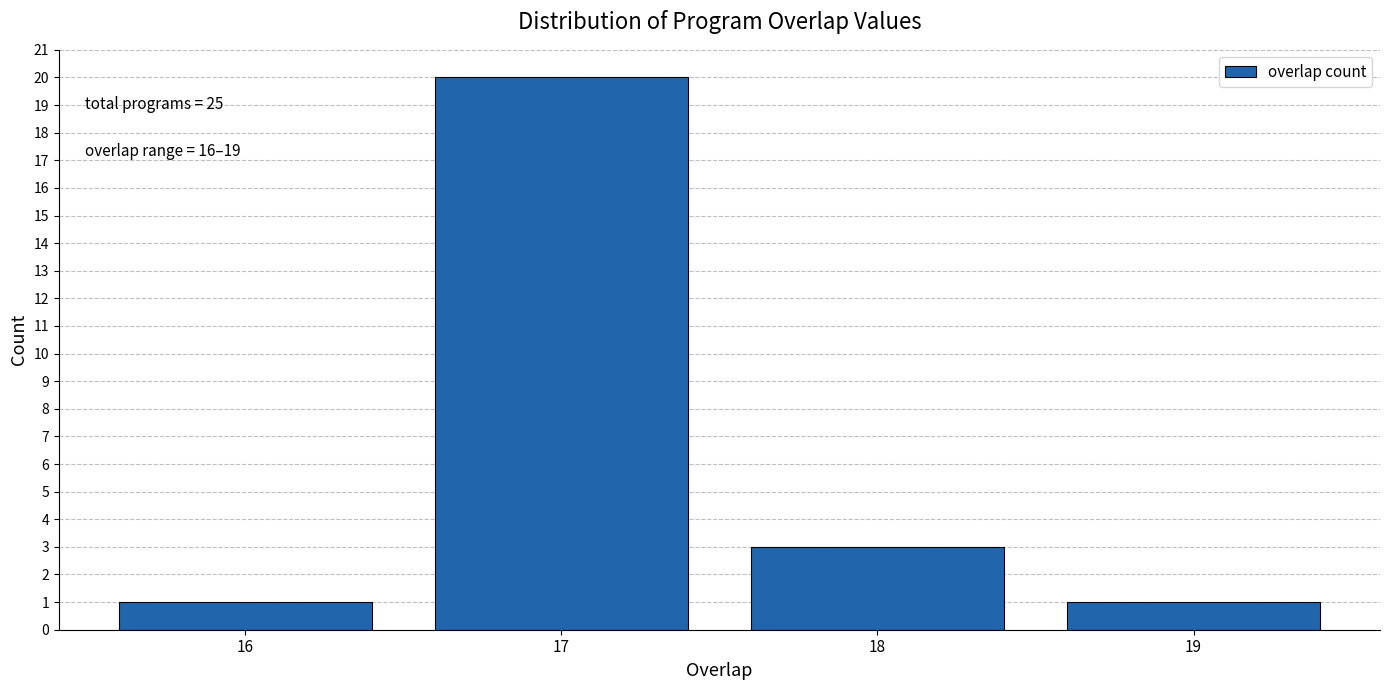

Reading right to left, what are all the values shown in this chart?

1	3	20	1